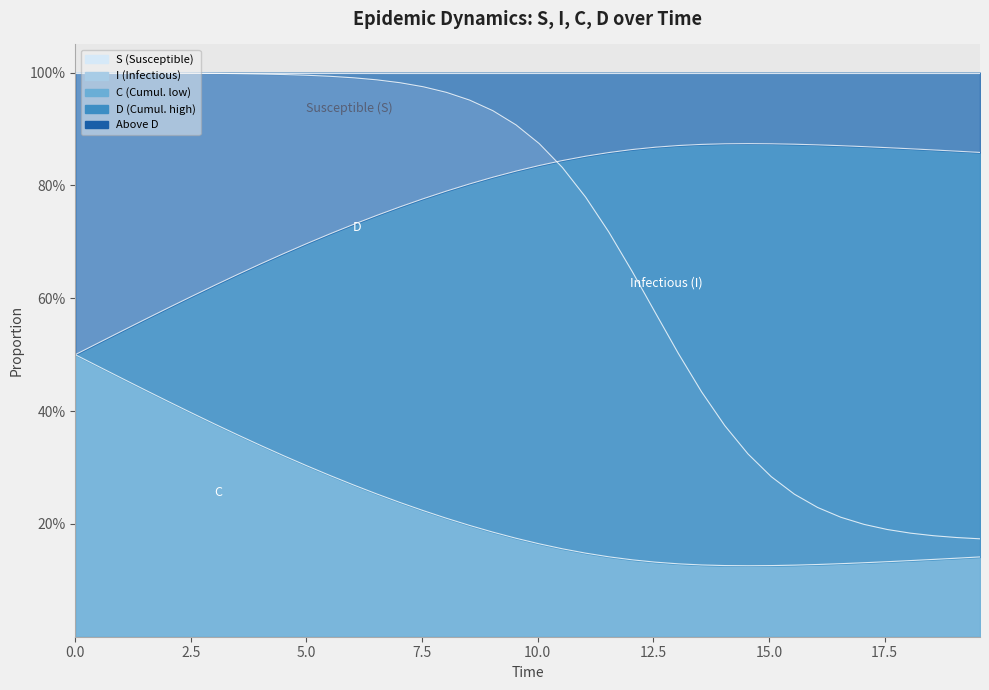

The D series shows 0.5 at 14. True or false?

False